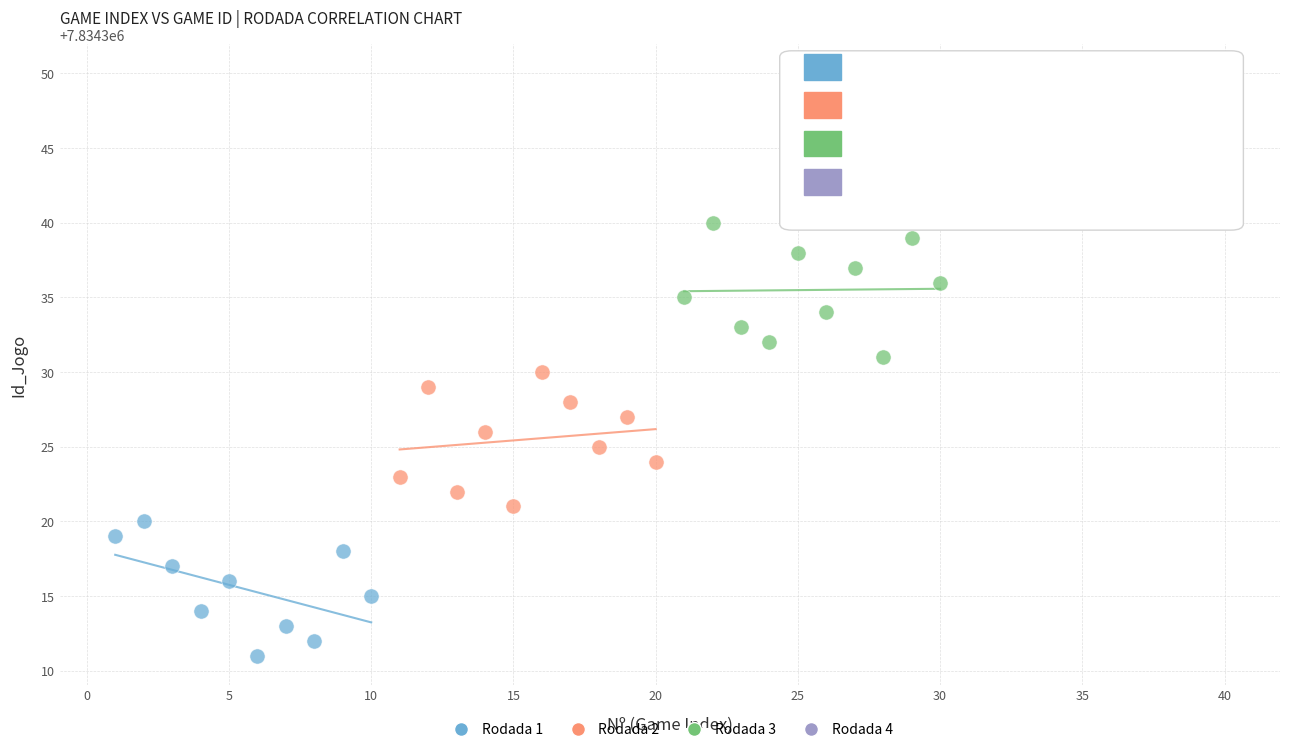

Which series contains the highest Y value?

Rodada 4